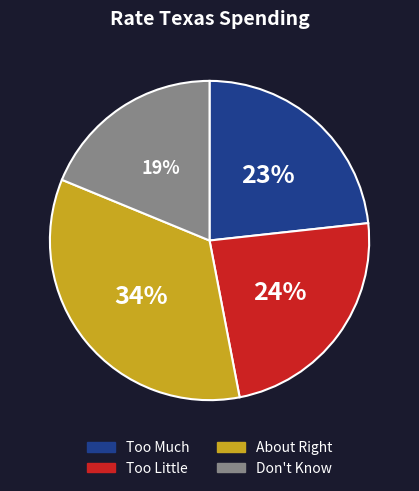

To the nearest percent, what is the difference between the largest and smallest slice percentages?

15%